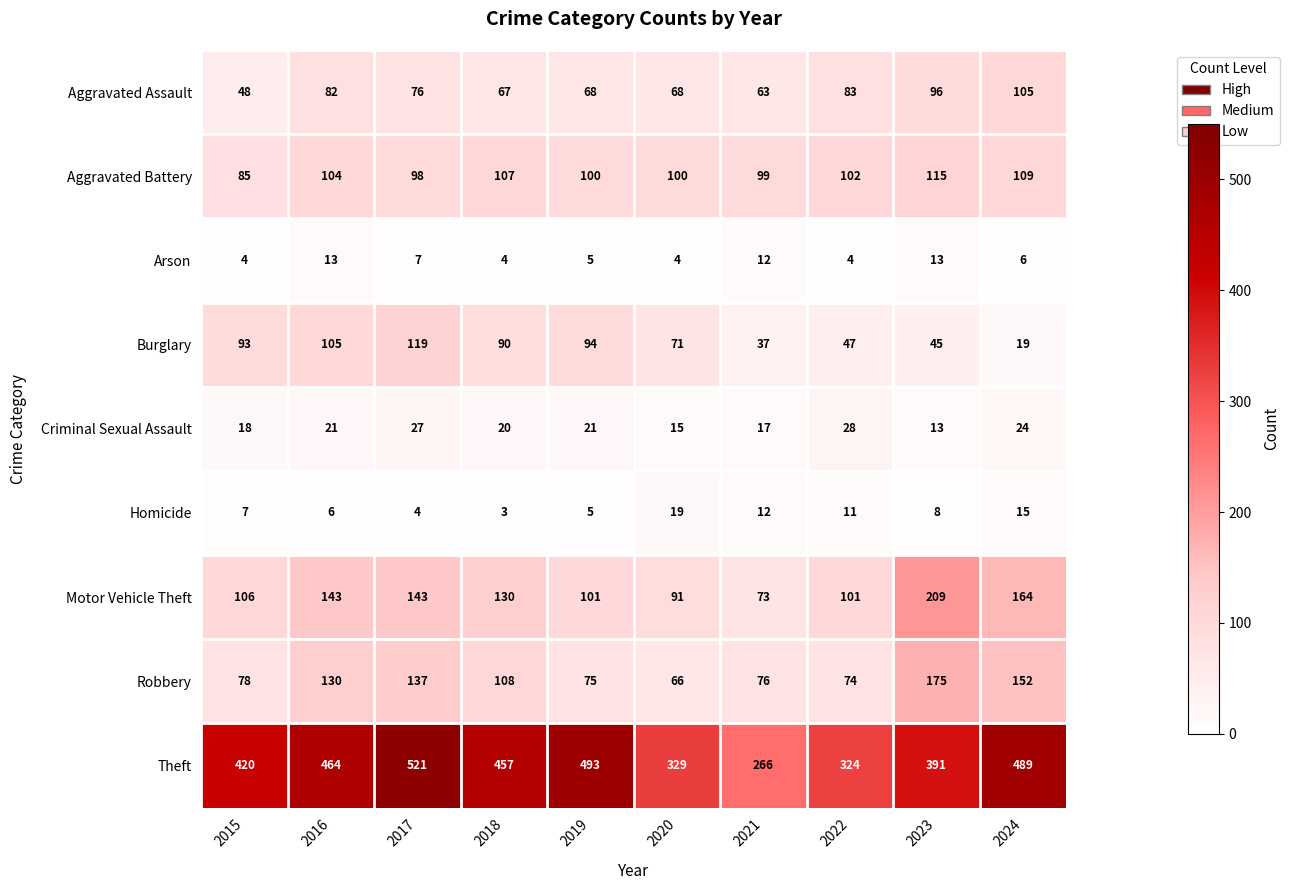

What is the minimum value for Arson?

4